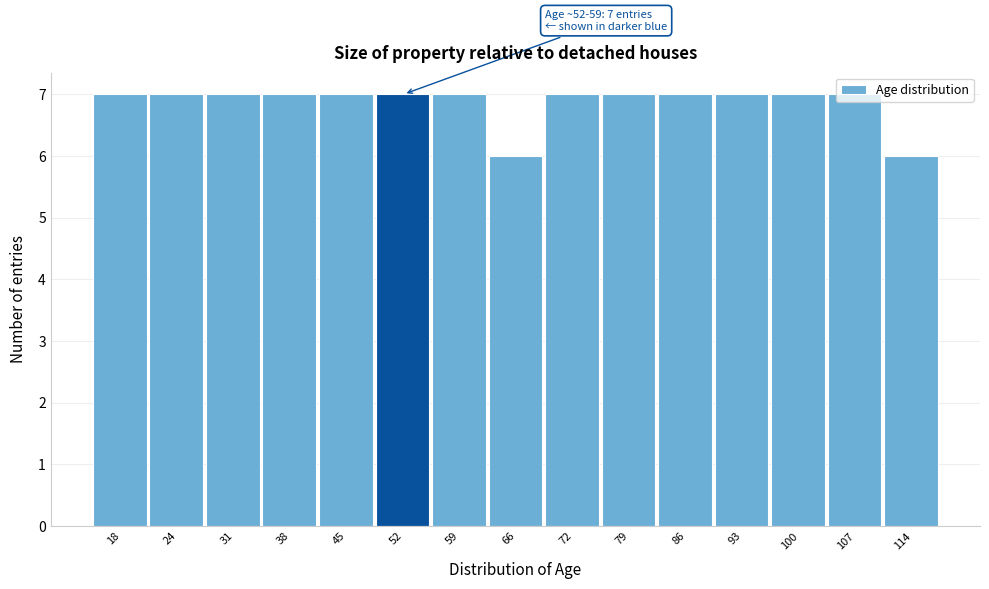

Is it true that the value at 45 is 7?

True